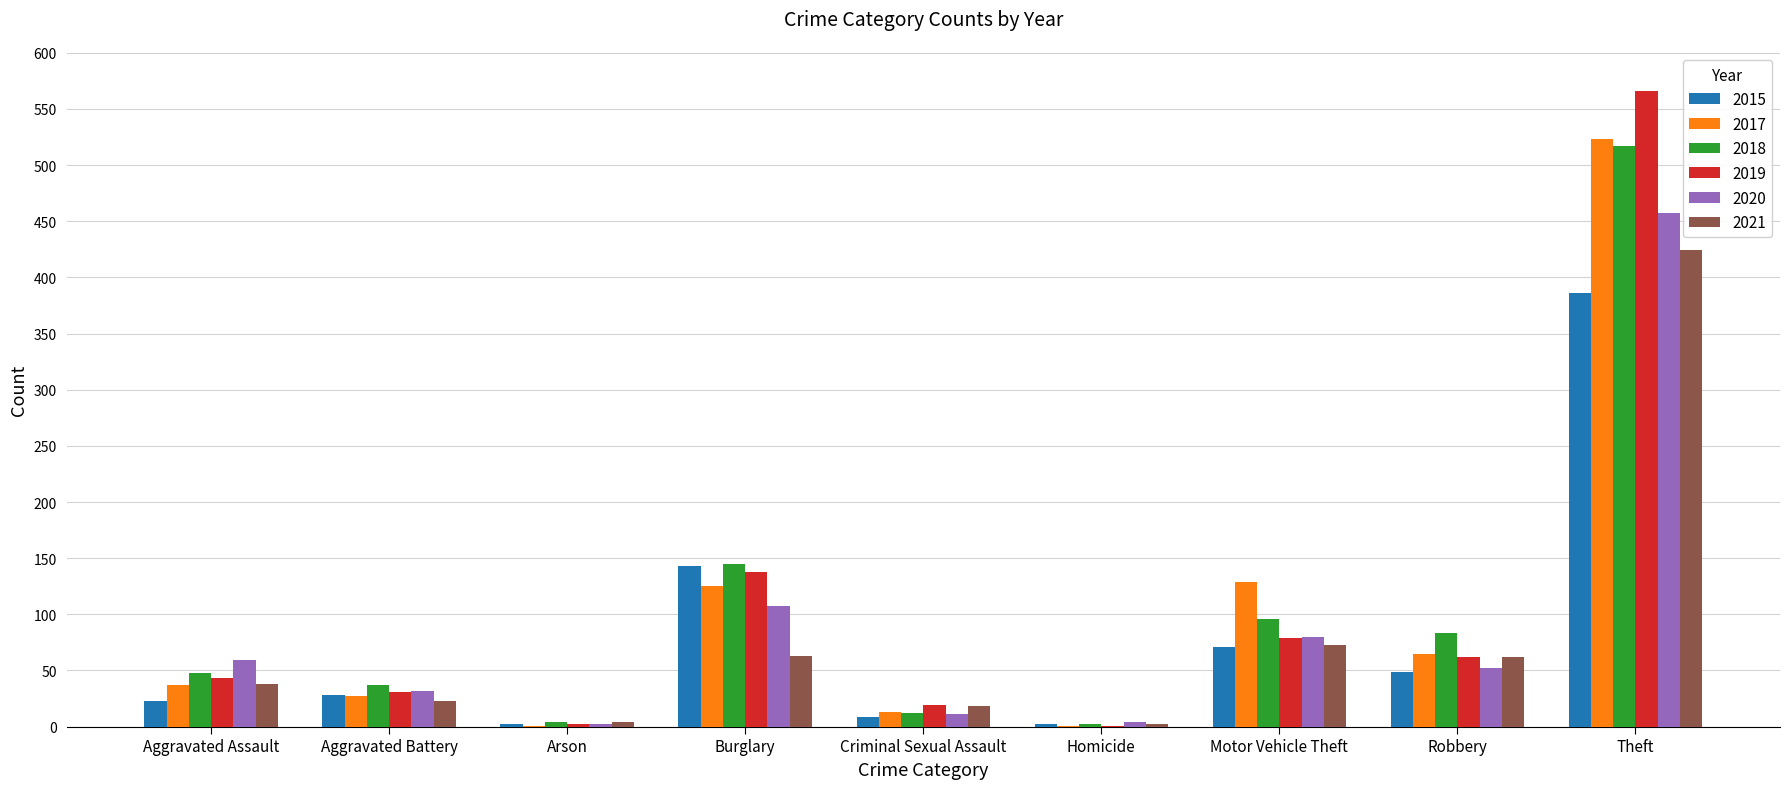

What is the sum of the 2020 values at Burglary and Motor Vehicle Theft?

187